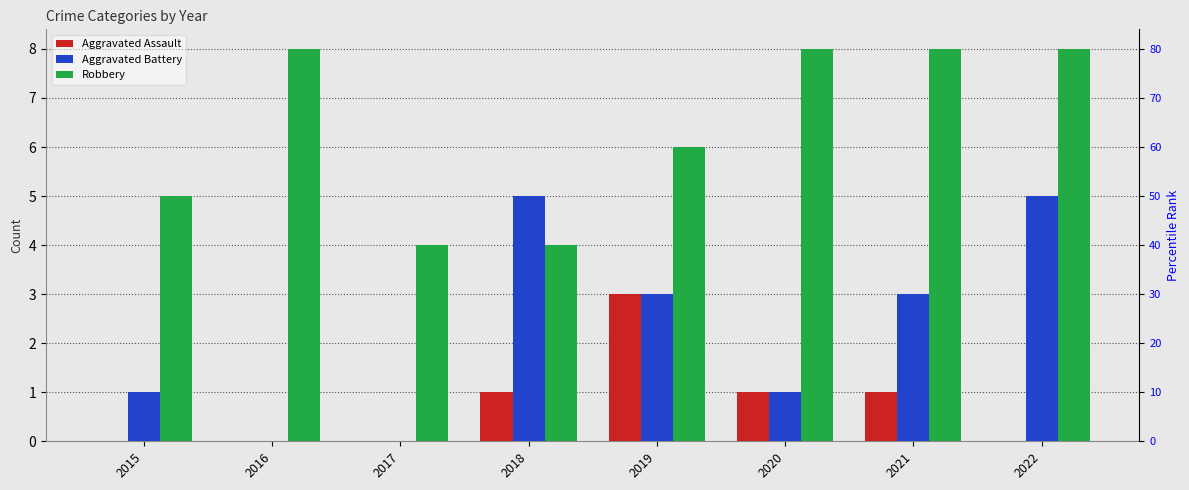

How many values in the Aggravated Battery series are below 3?

4